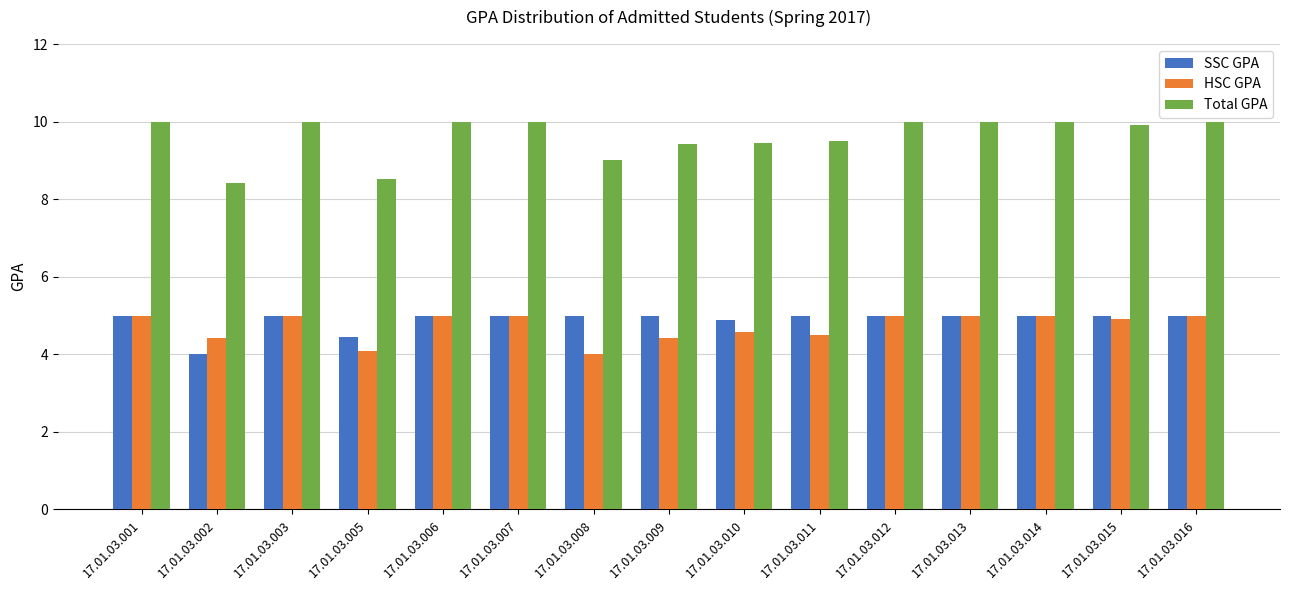

How many data points in Total GPA are less than 10?

7